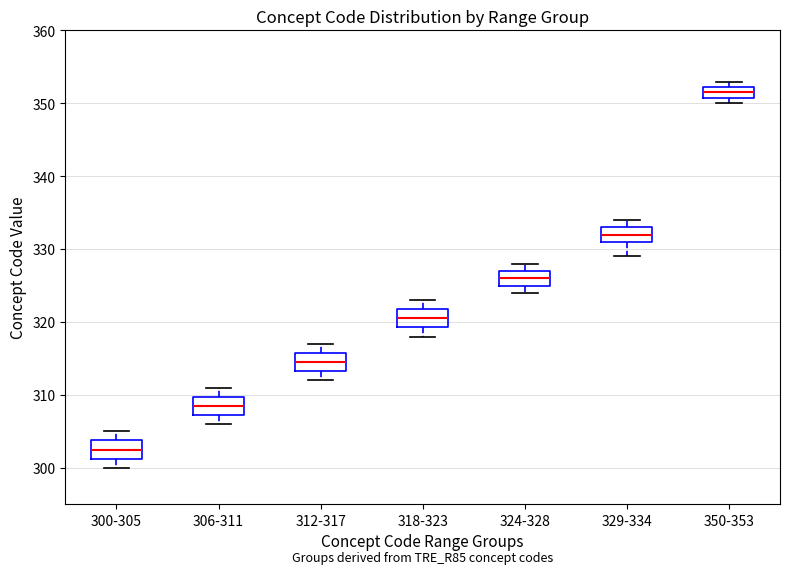

Where is the lower edge of the box for 312-317 on the y-axis? The values are not printed on the chart, so give them approximately, as read against the axis.

313